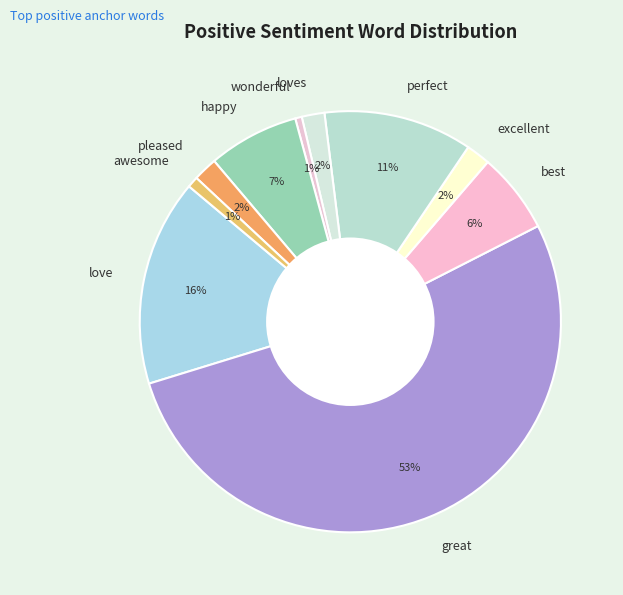

What is the largest slice in the pie chart?

great